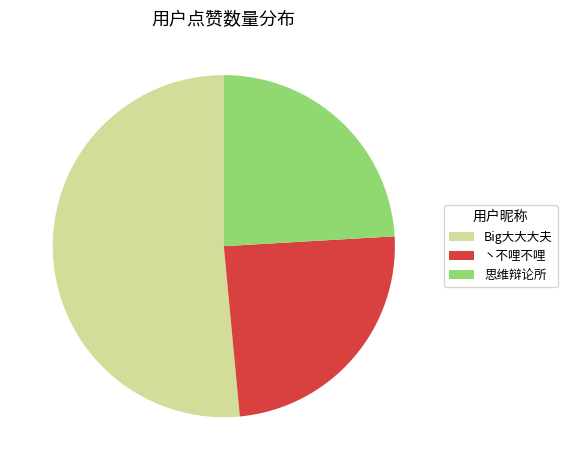

True or false: 丶不哩不哩 accounts for 37% of the total.

False